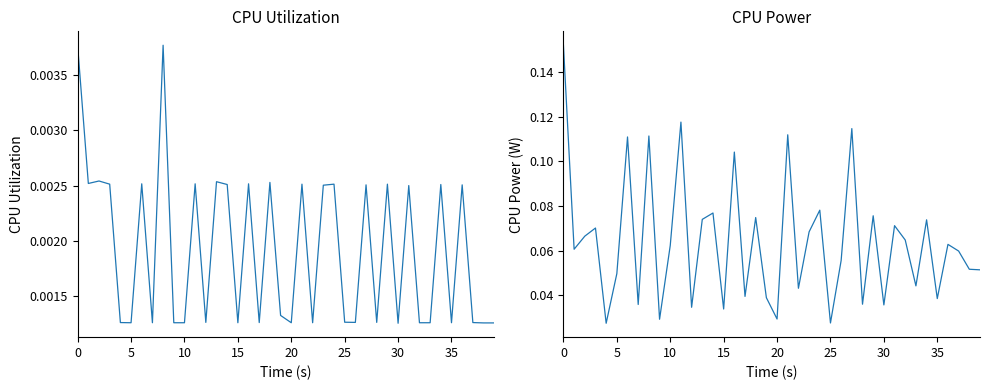

How many interior local peaks does the CPU Power series have?

14